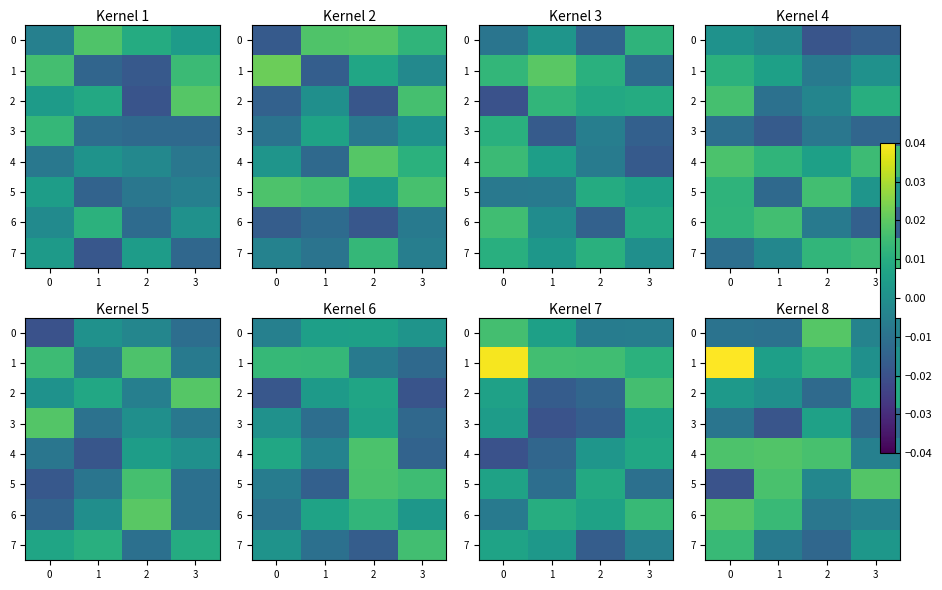

How many data points in row_6 are less than 0?

2